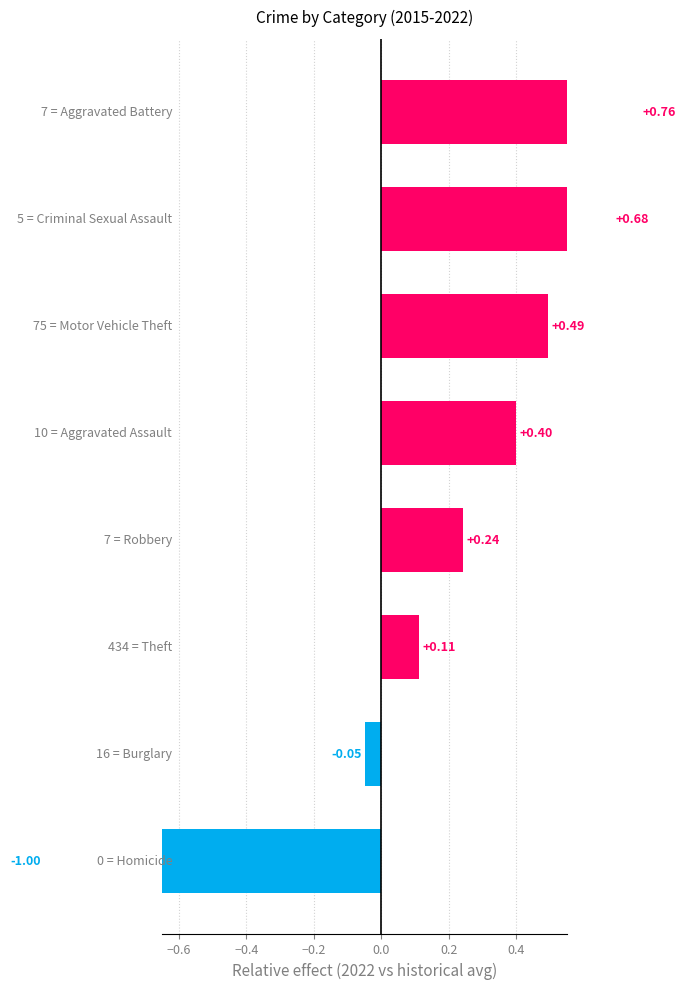

What is the value of the 5th bar from the left?

0.4